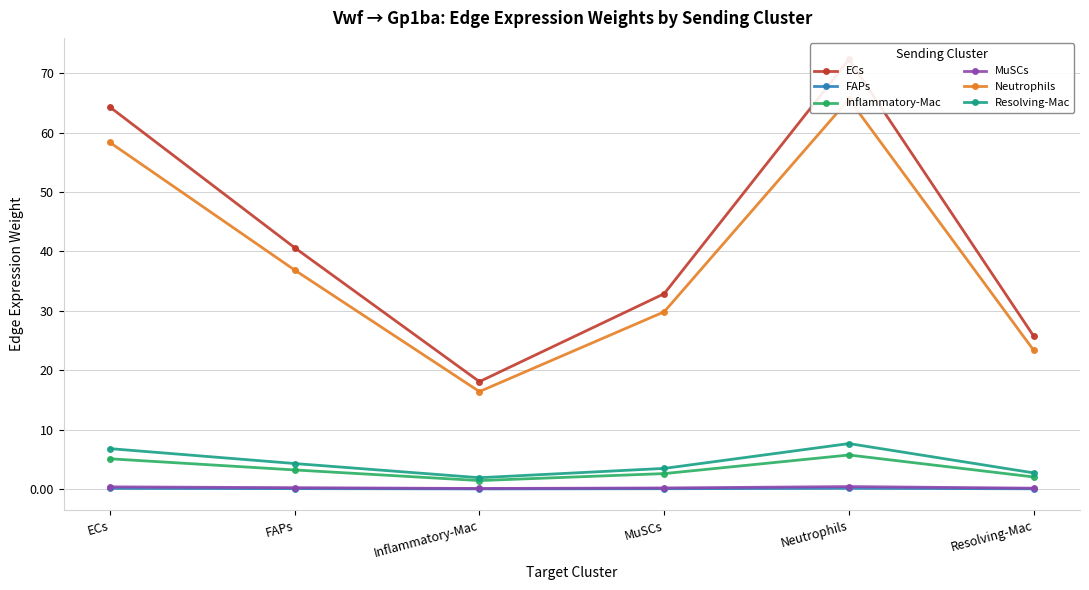

How many categories are shown in the chart?

6